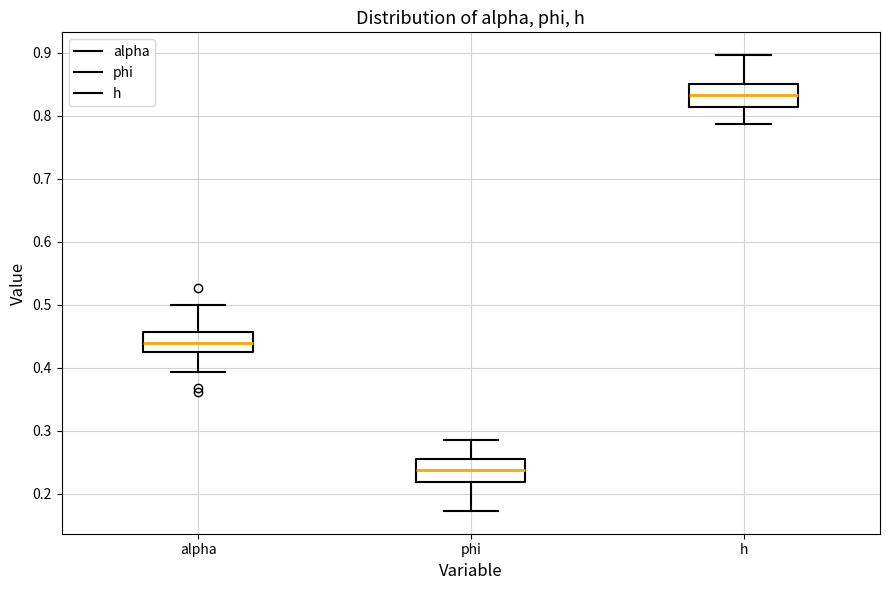

Reading left to right, transcribe this box plot: for each box, give where its median line is, the range the box spans, and where its two whiskers end, as read against the y-axis. The values are not printed on the chart, so give them approximately, as read against the axis.

alpha: median 0.44, box 0.43 to 0.46, whiskers 0.39 to 0.50
phi: median 0.24, box 0.22 to 0.25, whiskers 0.17 to 0.28
h: median 0.83, box 0.81 to 0.85, whiskers 0.79 to 0.90